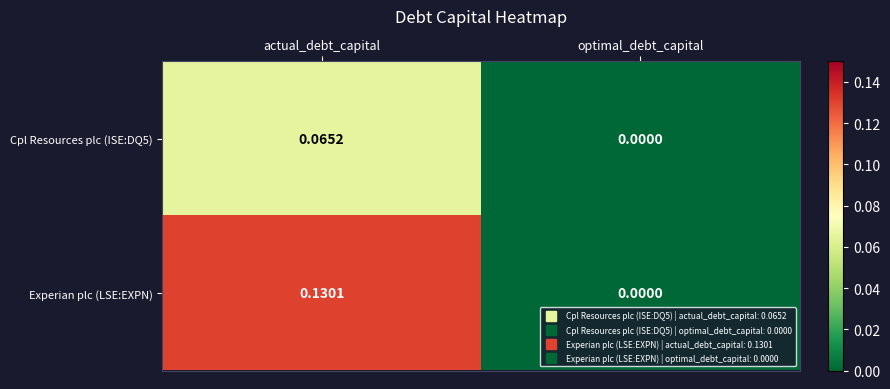

At which category is the sum across all series the highest?

actual_debt_capital